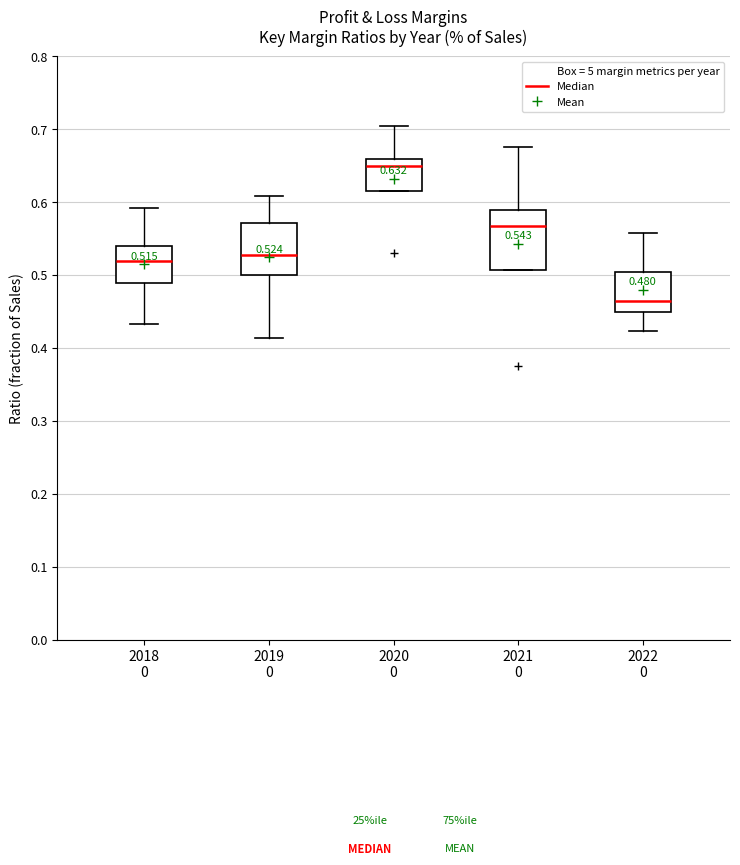

Which box's median line is the lowest?

2022 0